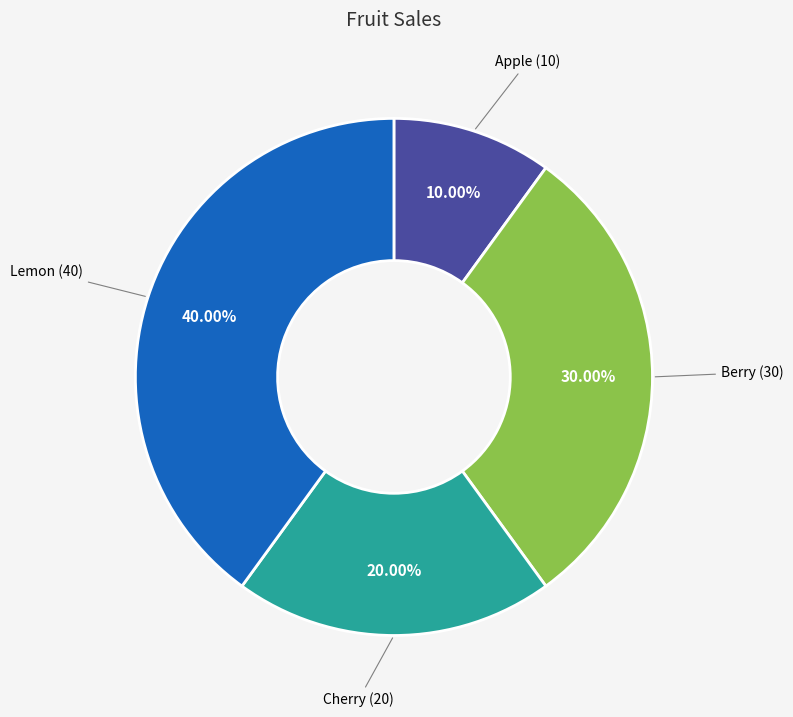

What percentage do Cherry and Lemon together represent?

60.0%